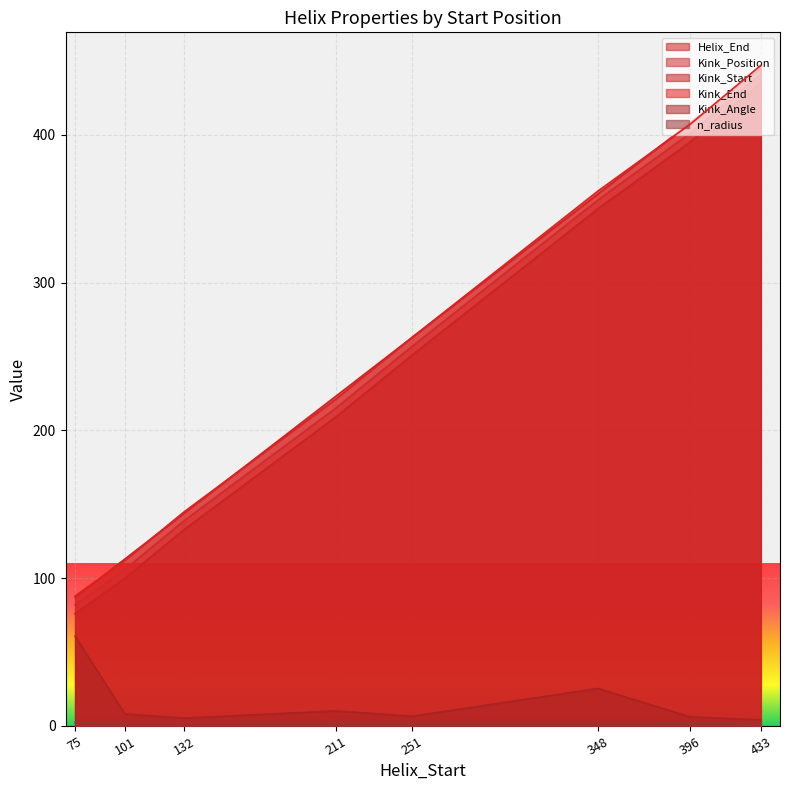

True or false: Kink_Start has more than 1 interior local peaks.

False